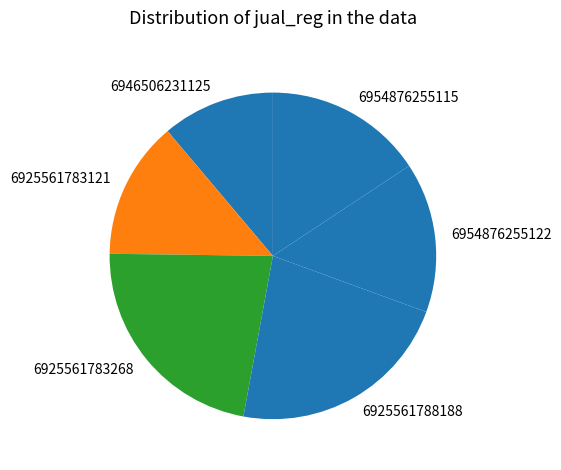

What is the smallest slice in the pie chart?

6946506231125